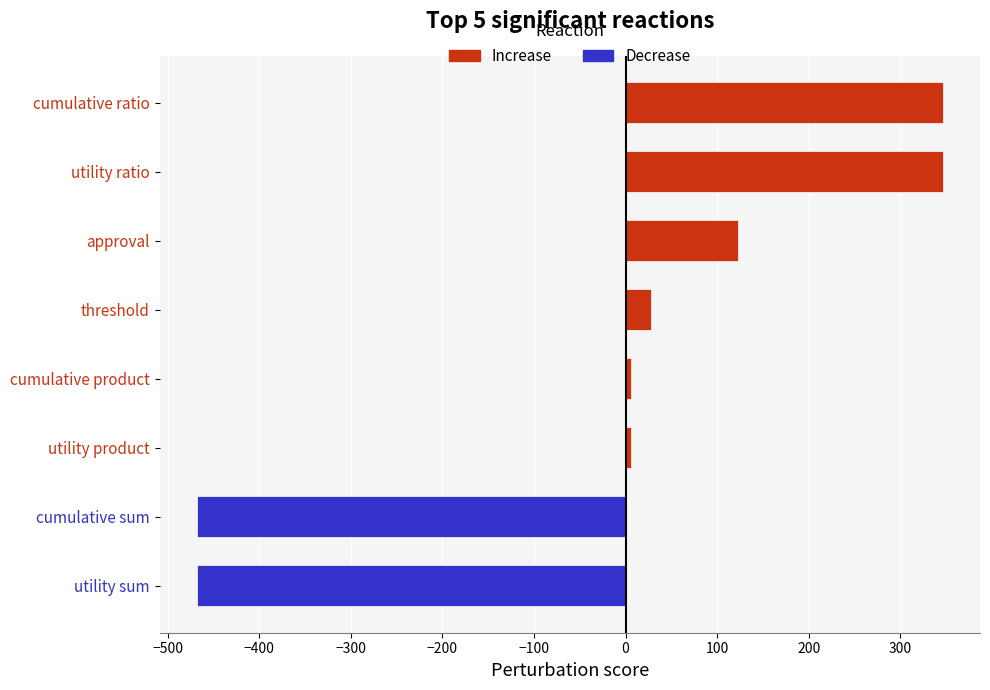

How many values exceed 28?

4